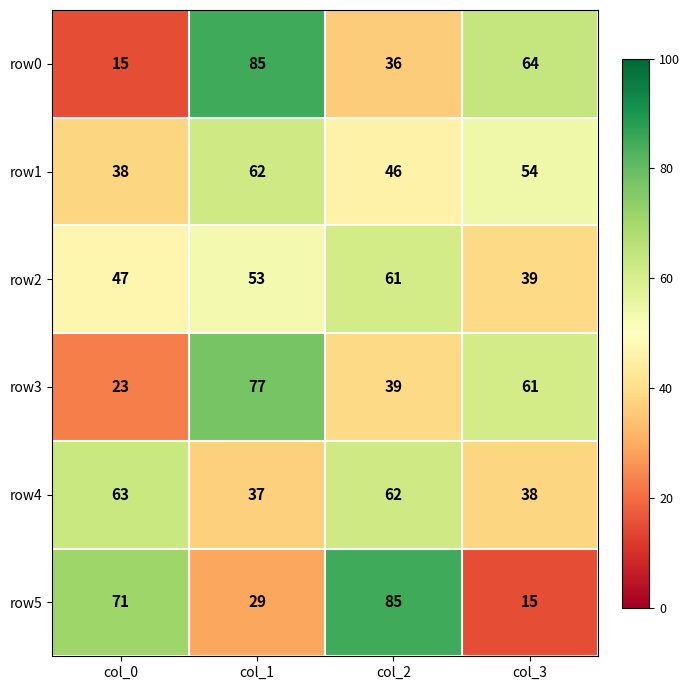

At which category is the sum across all series the highest?

col_1